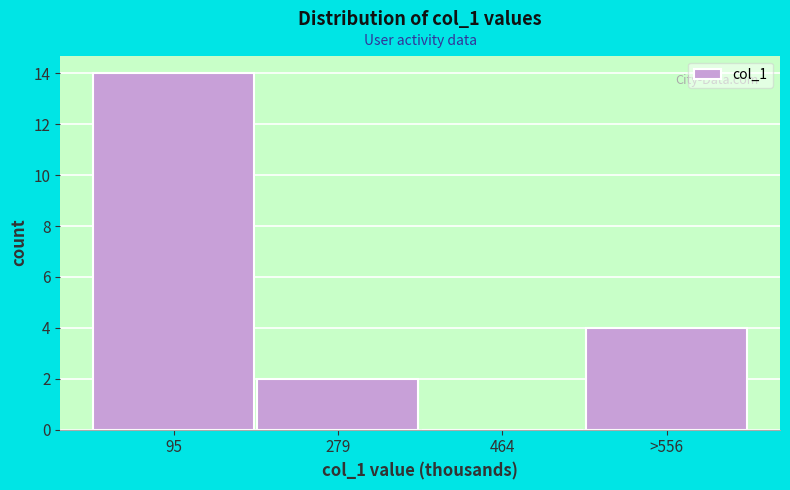

Reading left to right, transcribe all the data shown in this chart.

95=14	279=2	464=0	>556=4